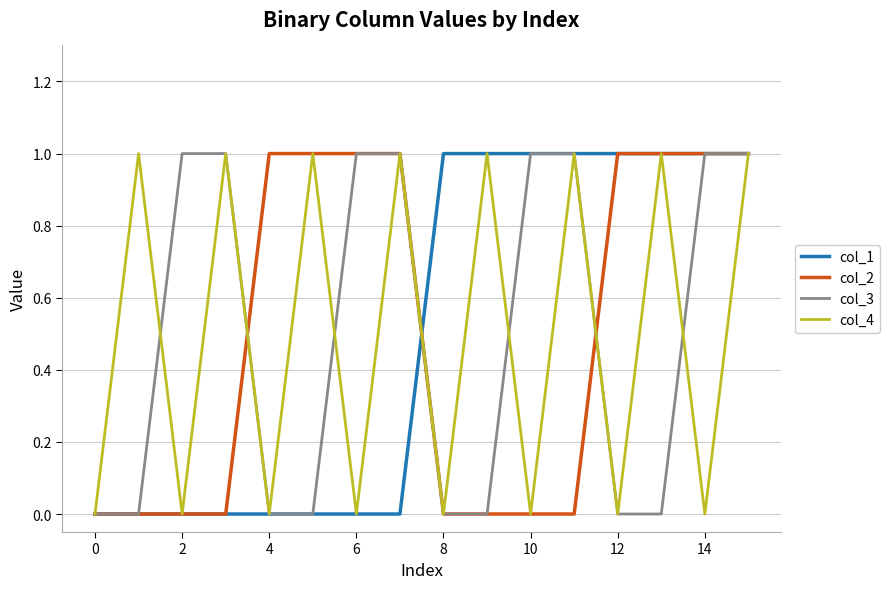

How many values in the col_1 series are below 1?

8